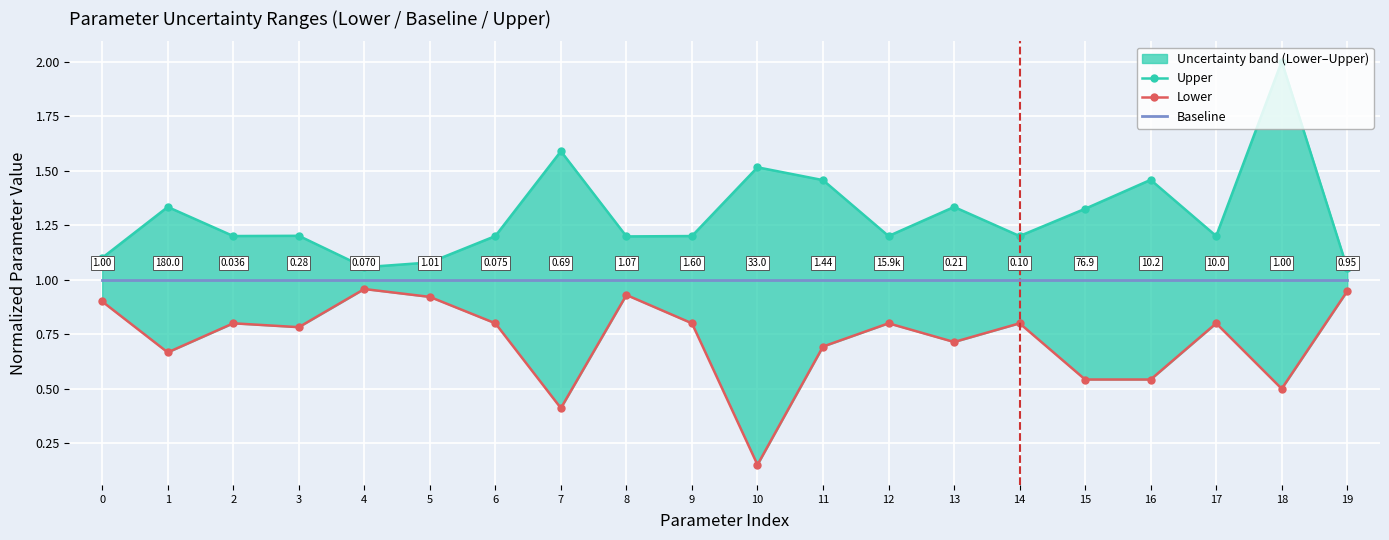

Reading left to right, list all the values displayed in this chart.

Upper: 1.1	1.3	1.2	1.2	1.1	1.1	1.2	1.6	1.2	1.2	1.5	1.5	1.2	1.3	1.2	1.3	1.5	1.2	2.0	1.1
Lower: 0.9	0.7	0.8	0.8	1.0	0.9	0.8	0.4	0.9	0.8	0.2	0.7	0.8	0.7	0.8	0.5	0.5	0.8	0.5	0.9
Baseline: 1.0	1.0	1.0	1.0	1.0	1.0	1.0	1.0	1.0	1.0	1.0	1.0	1.0	1.0	1.0	1.0	1.0	1.0	1.0	1.0